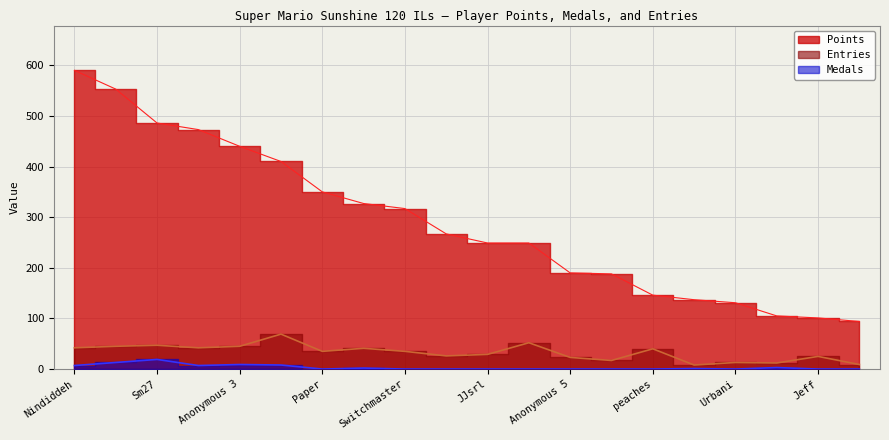

Which has a higher value, SB or Rimato?

SB